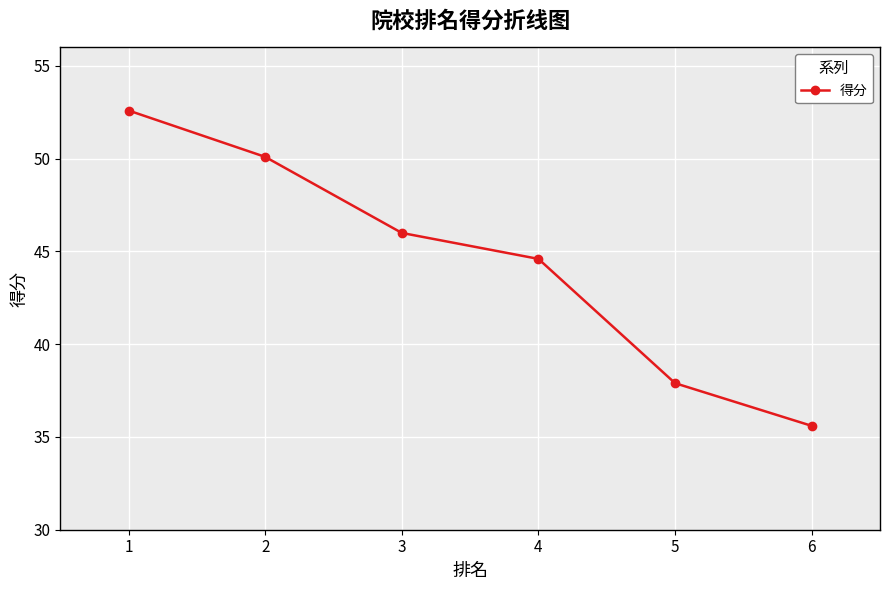

Reading left to right, list all the values displayed in this chart.

52.6	50.1	46.0	44.6	37.9	35.6